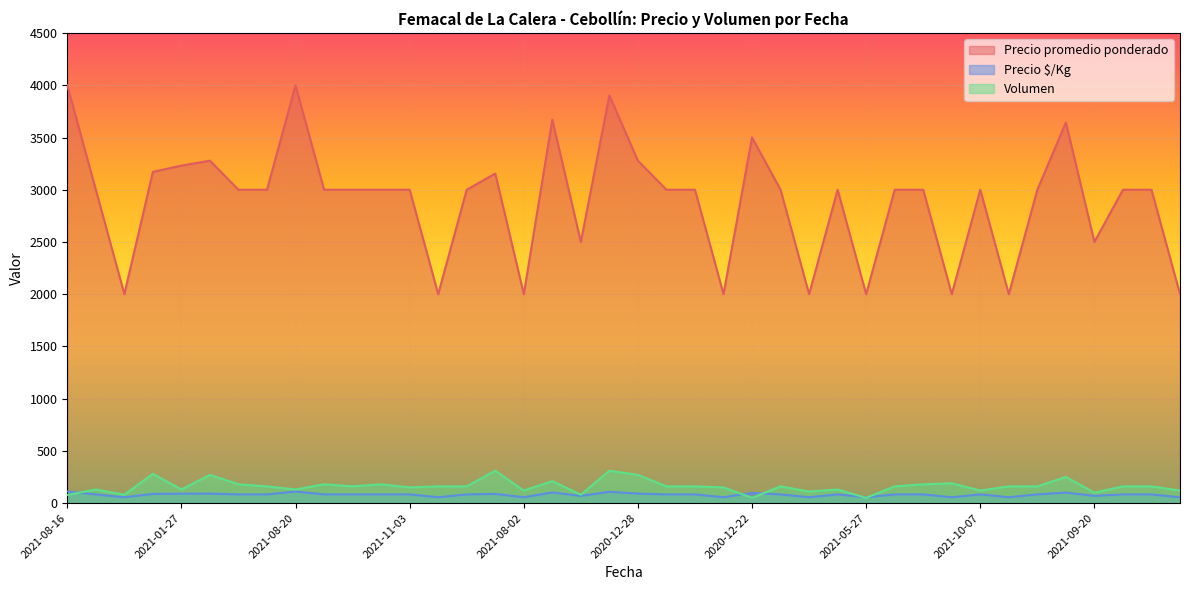

What is the spread (max minus min) of values at 2021-03-08?

2917